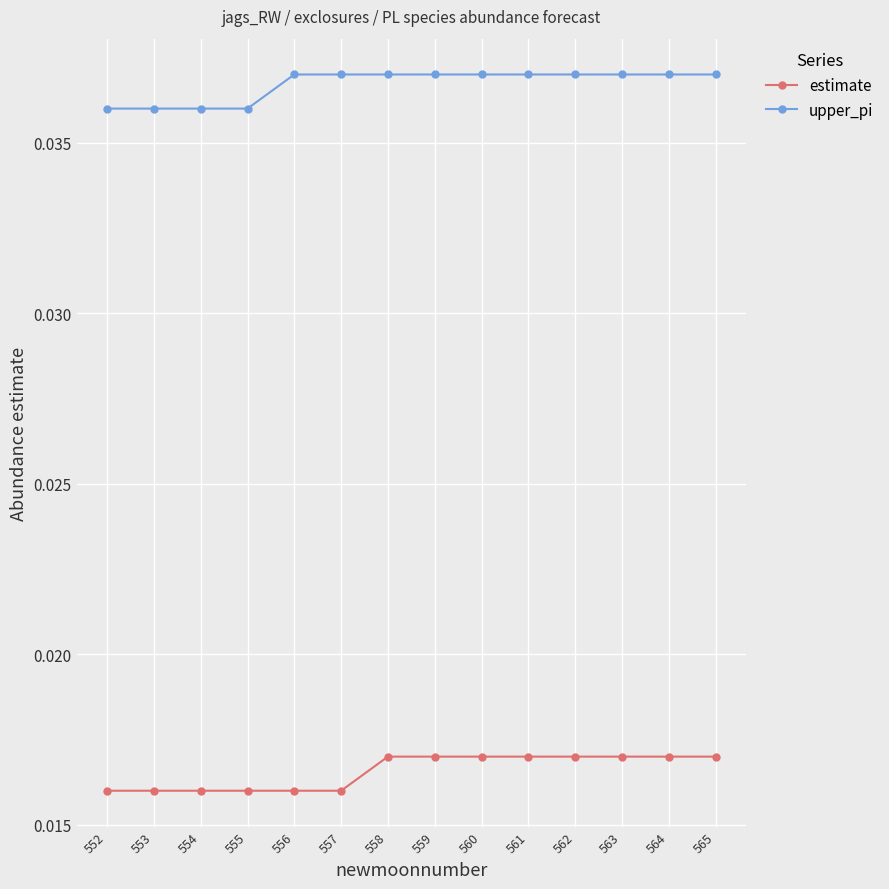

True or false: upper_pi and estimate cross at least once.

False